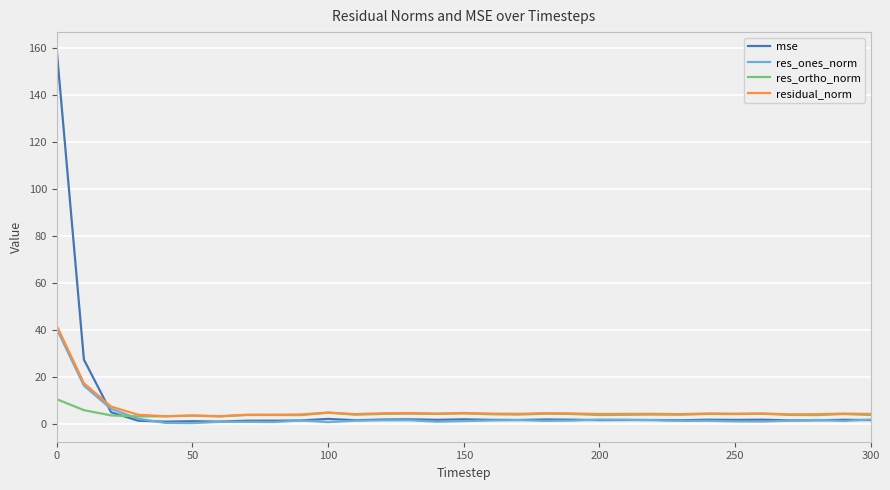

What is the highest value of the res_ortho_norm series?

10.6